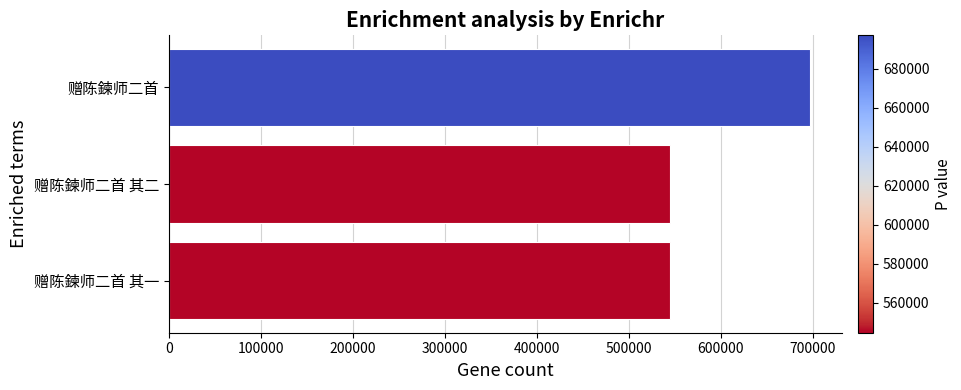

What is the change in value from 赠陈鍊师二首 其一 to 赠陈鍊师二首?

+152585